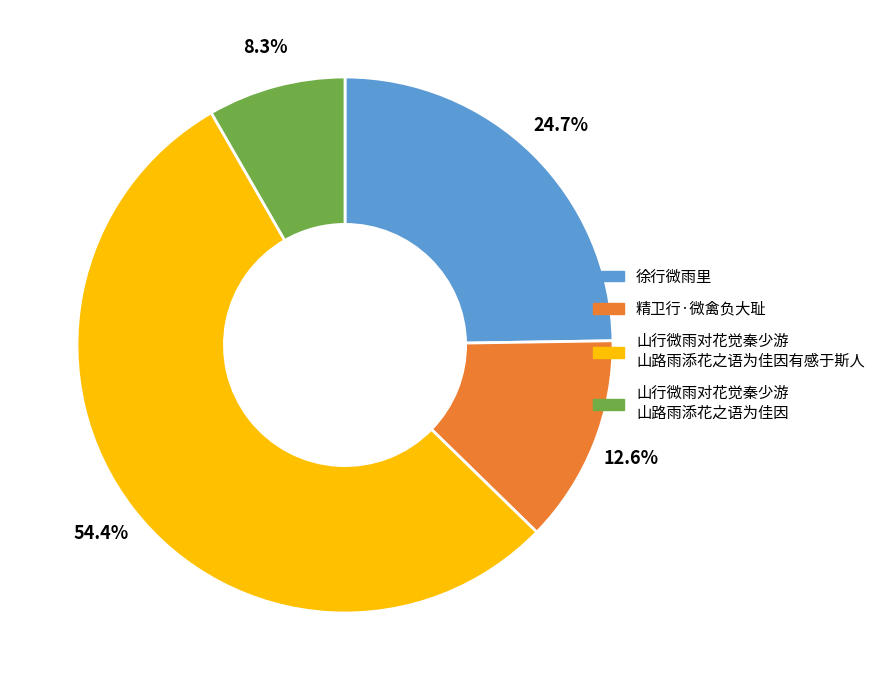

Is there a majority slice in this chart?

Yes